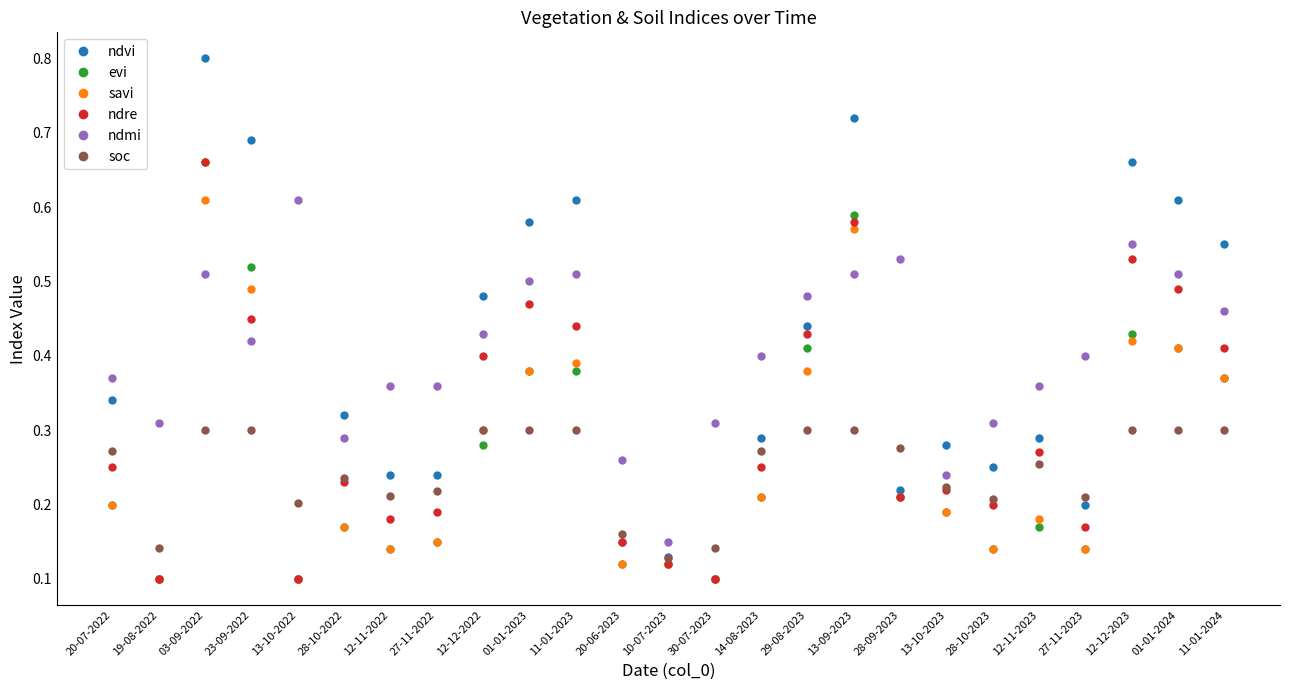

Where do savi and ndmi first cross each other?

19-08-2022 and 03-09-2022